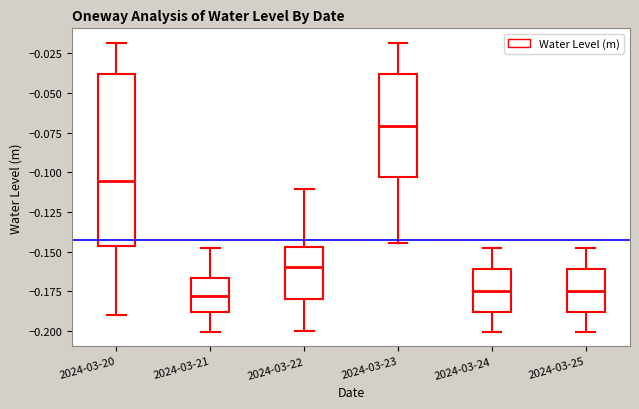

Which box is the tallest, from its lower edge to its upper edge?

2024-03-20